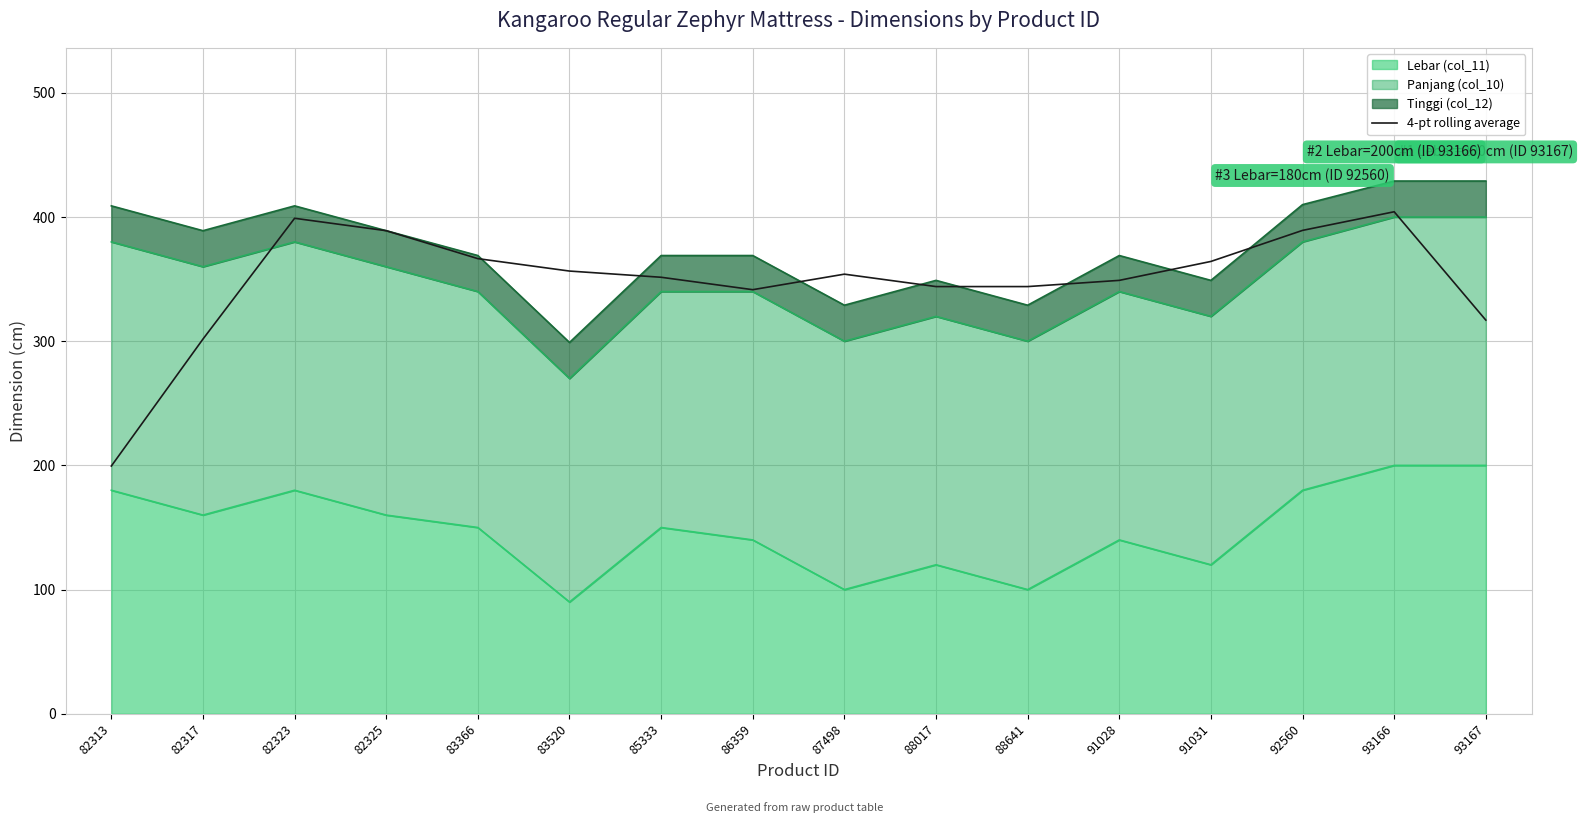

How many values are below 354?

8